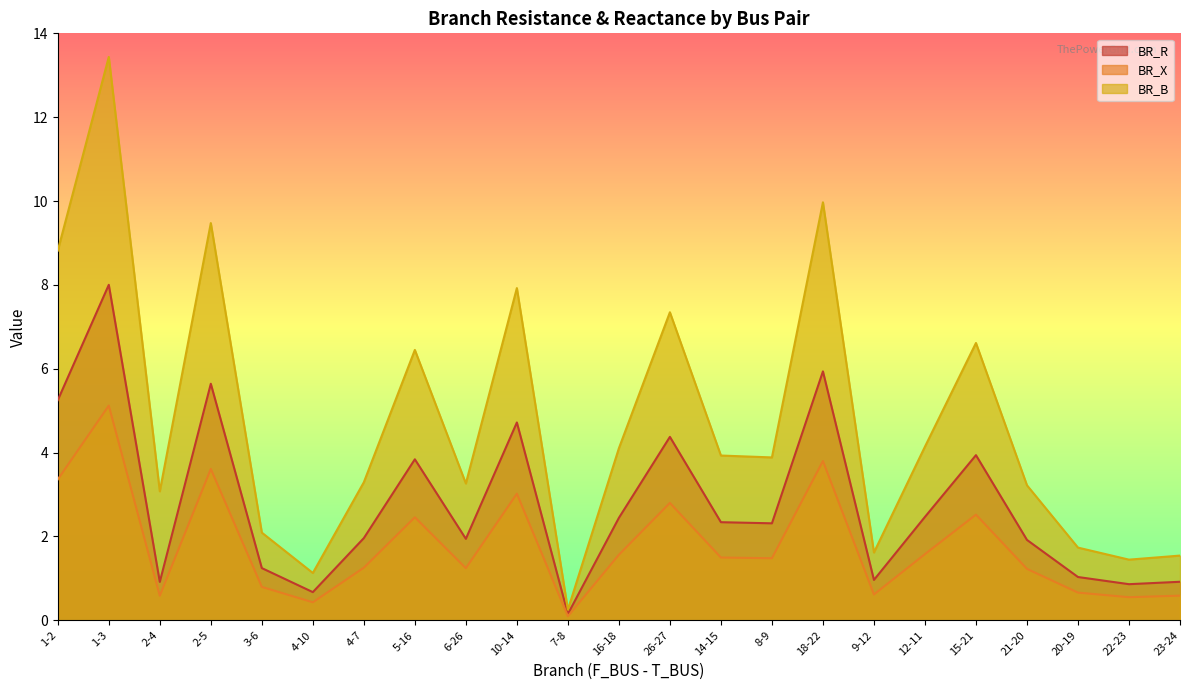

Rank the categories by BR_X value from lowest to highest.

7-8, 4-10, 22-23, 2-4, 23-24, 9-12, 20-19, 3-6, 21-20, 6-26, 4-7, 8-9, 14-15, 16-18, 12-11, 5-16, 15-21, 26-27, 10-14, 1-2, 2-5, 18-22, 1-3